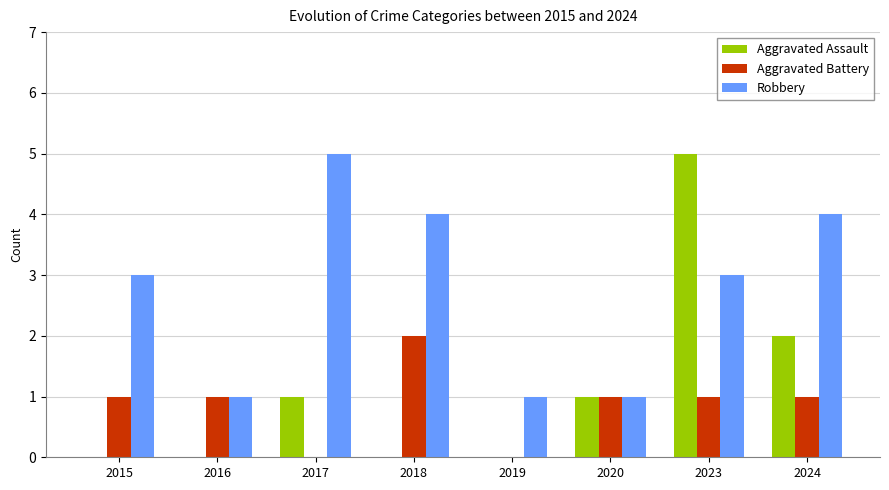

At which label does Aggravated Battery reach its peak?

2018